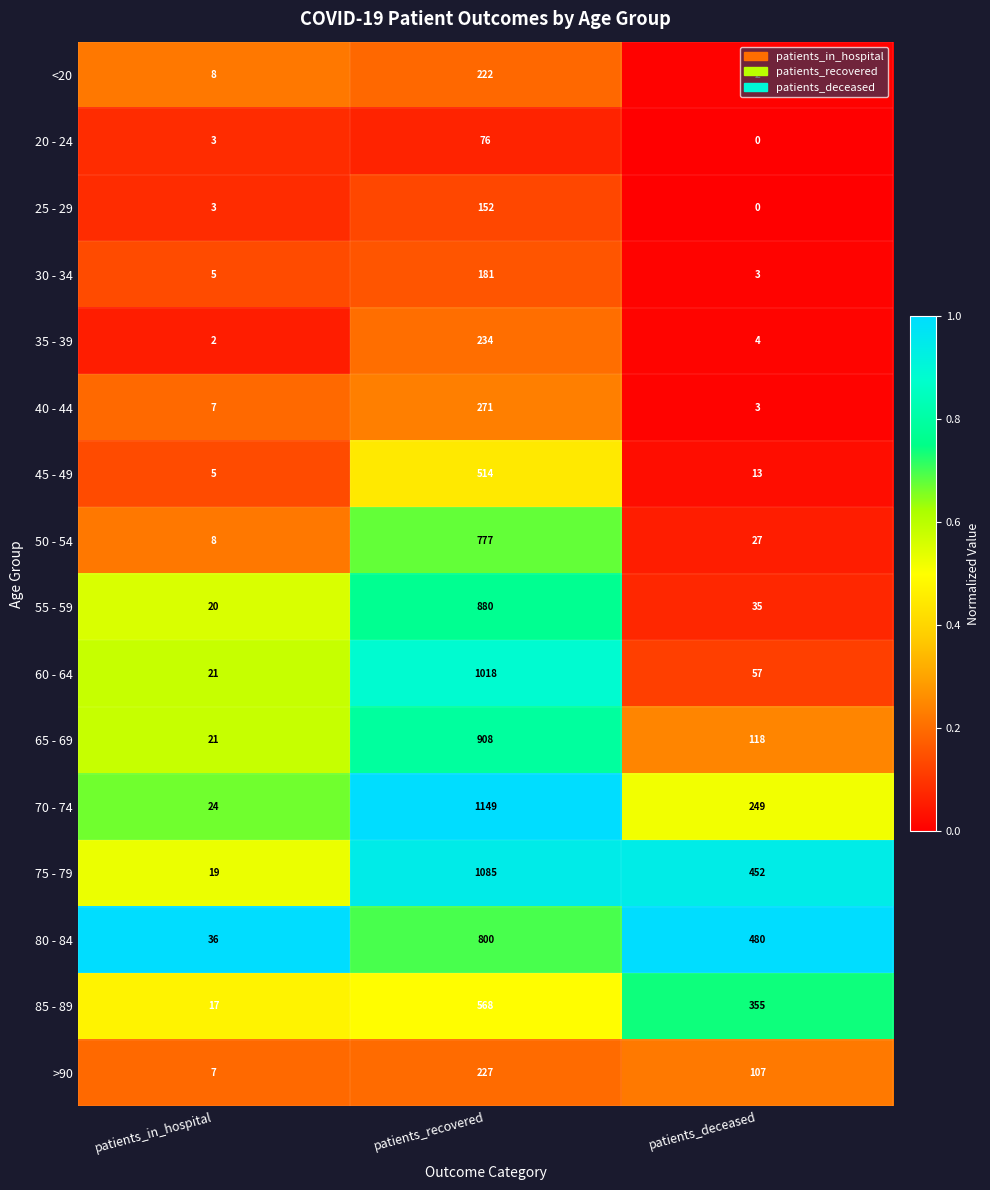

Where is 55 - 59 nearest to the value 450?

patients_deceased